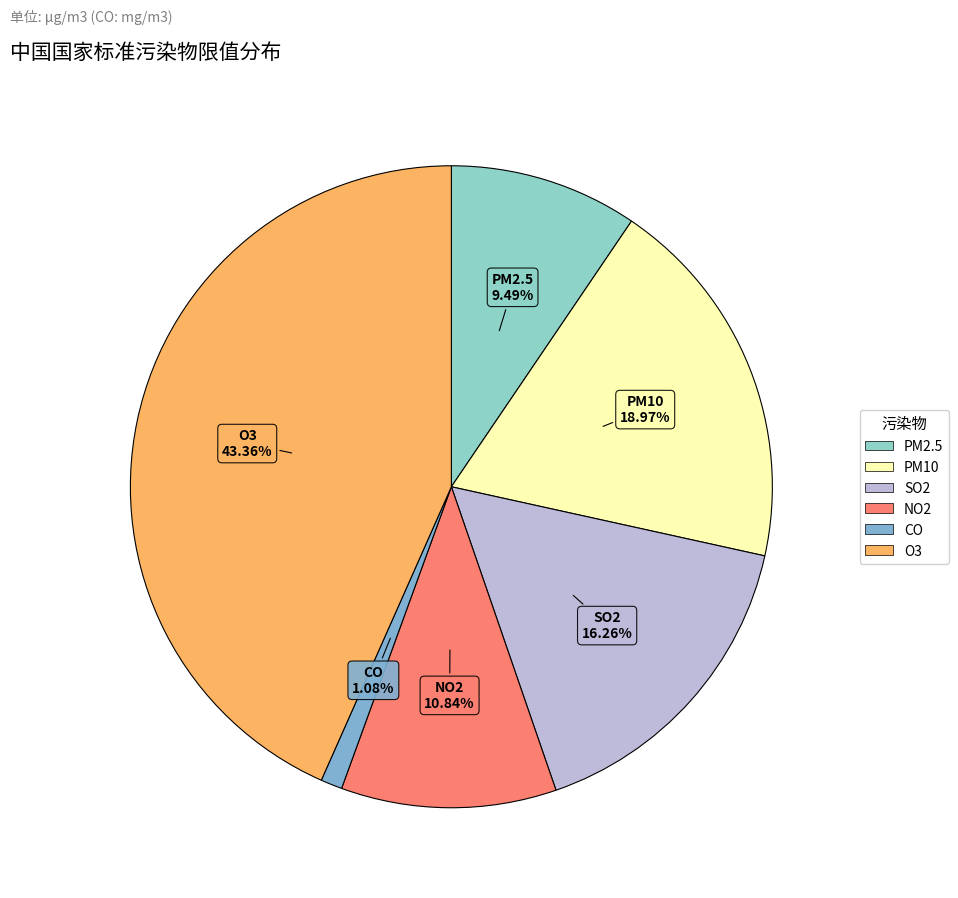

Which category has the smallest portion of the pie?

CO